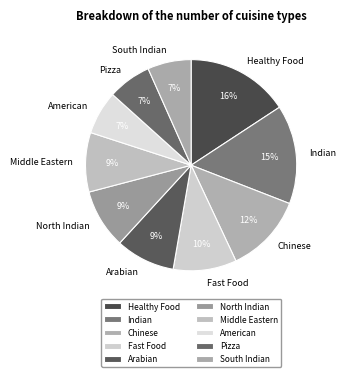

True or false: Indian accounts for 29% of the total.

False